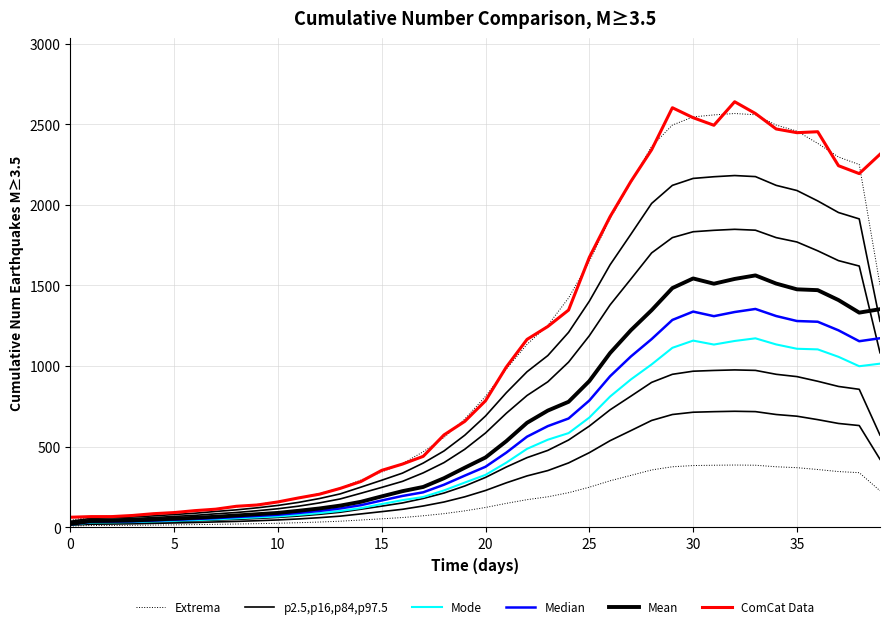

What is the difference between the maximum and minimum values in the Mode series?

1157.9